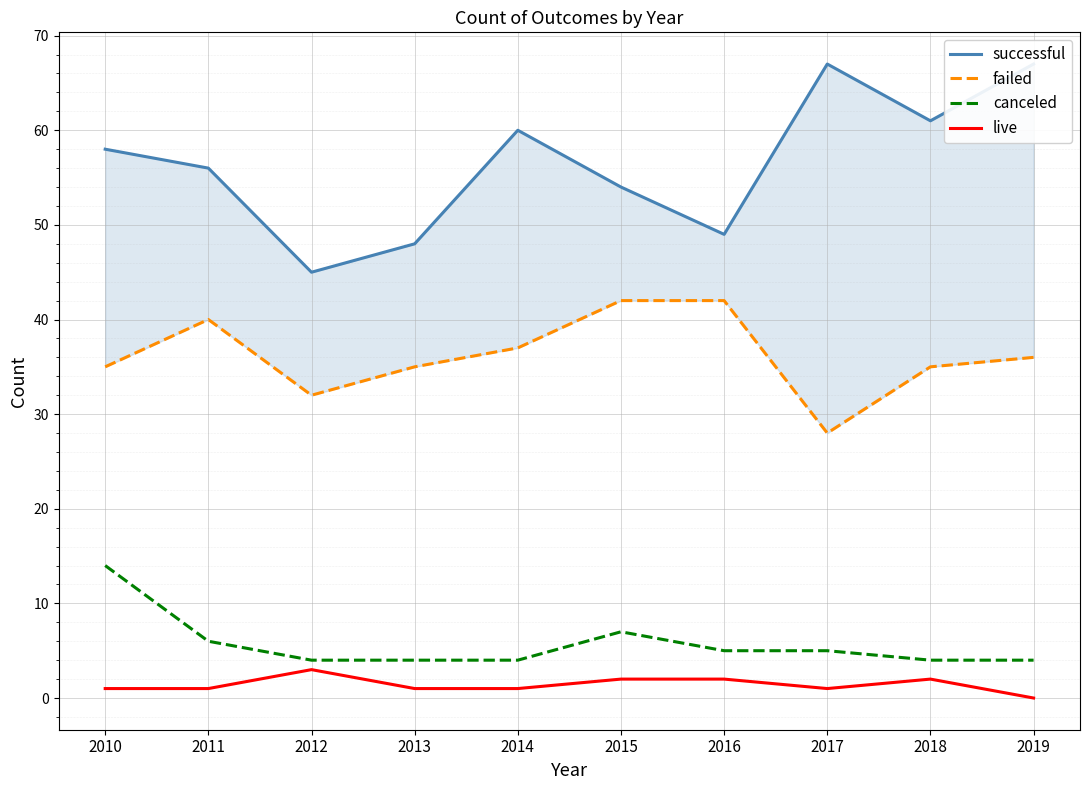

Does the chart display data point markers on the line(s)?

No